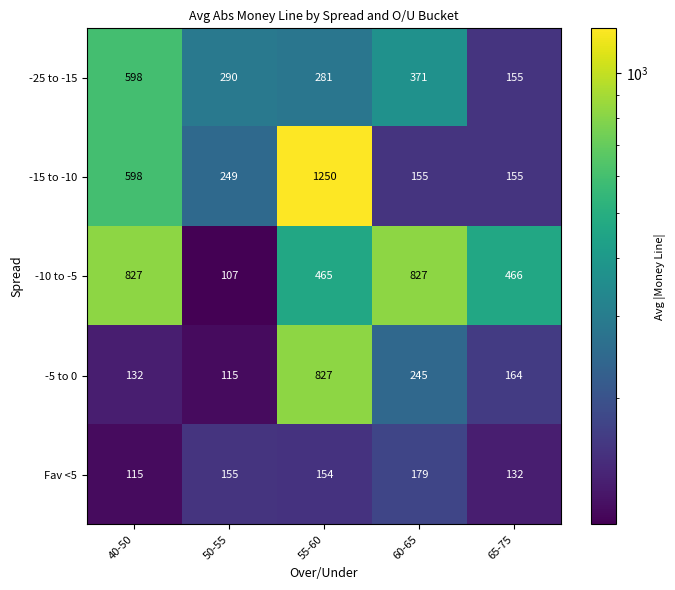

What is the average value of the -10 to -5 series?

538